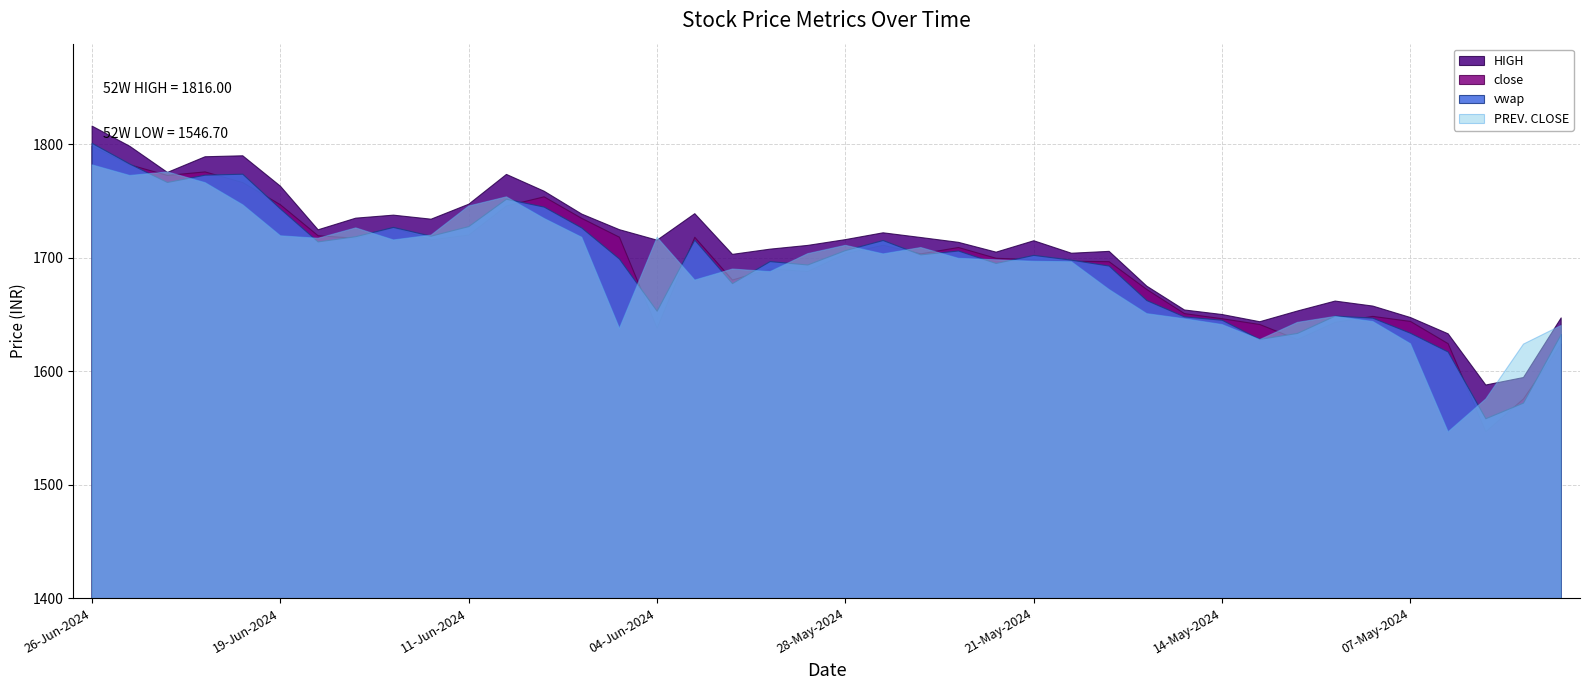

Between 03-Jun-2024 and 24-Jun-2024, which is larger?

24-Jun-2024